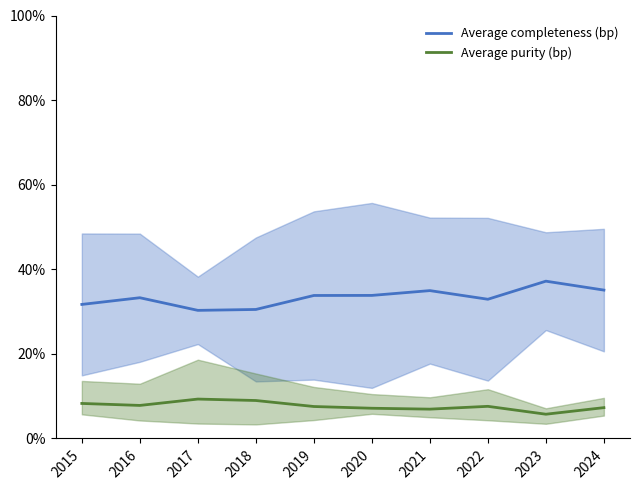

True or false: Average completeness (bp) and Average purity (bp) cross at least once.

False